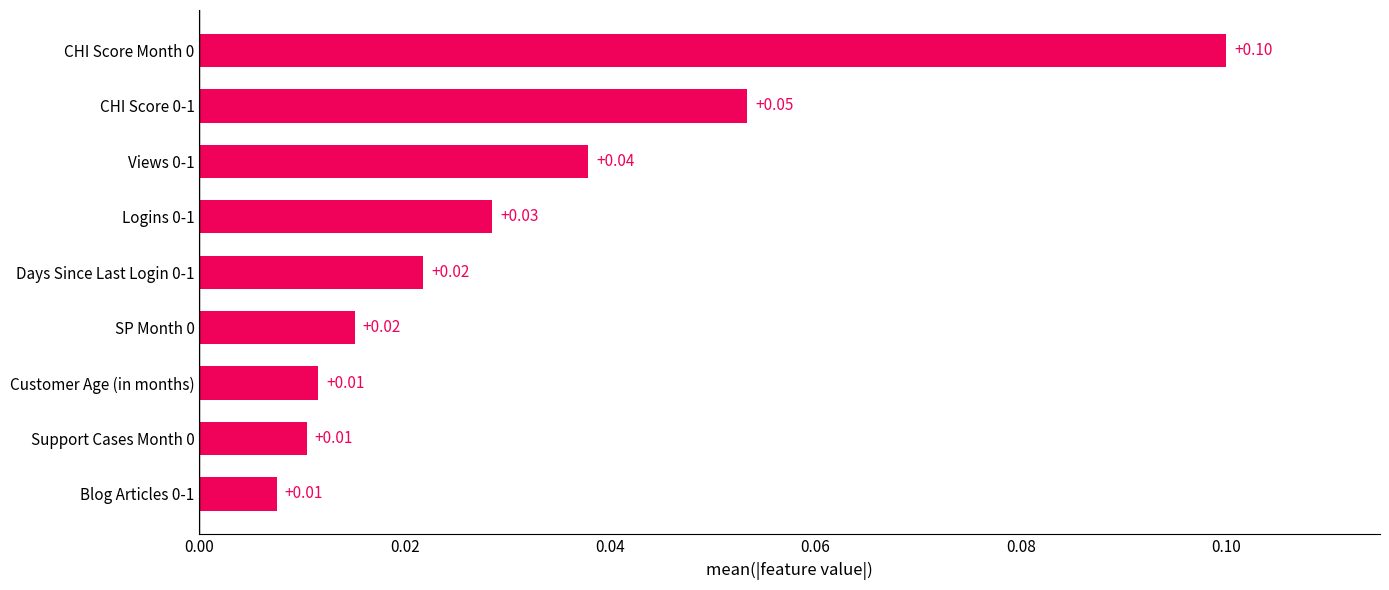

What is the sum of all values?

0.3